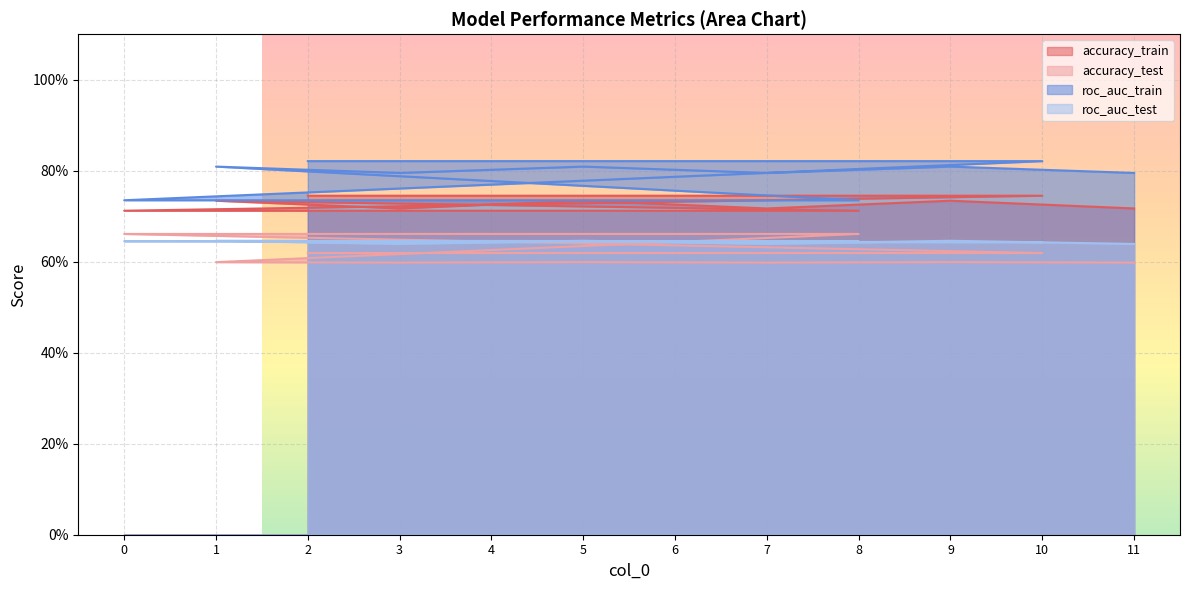

Which category has the highest value in the roc_auc_test series?

1